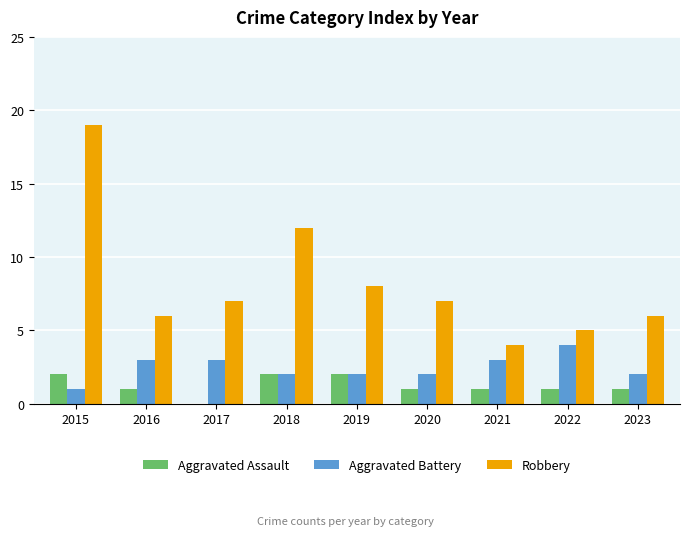

Reading left to right, transcribe all the data shown in this chart.

Aggravated Assault: 2015=2	2016=1	2017=0	2018=2	2019=2	2020=1	2021=1	2022=1	2023=1
Aggravated Battery: 2015=1	2016=3	2017=3	2018=2	2019=2	2020=2	2021=3	2022=4	2023=2
Robbery: 2015=19	2016=6	2017=7	2018=12	2019=8	2020=7	2021=4	2022=5	2023=6